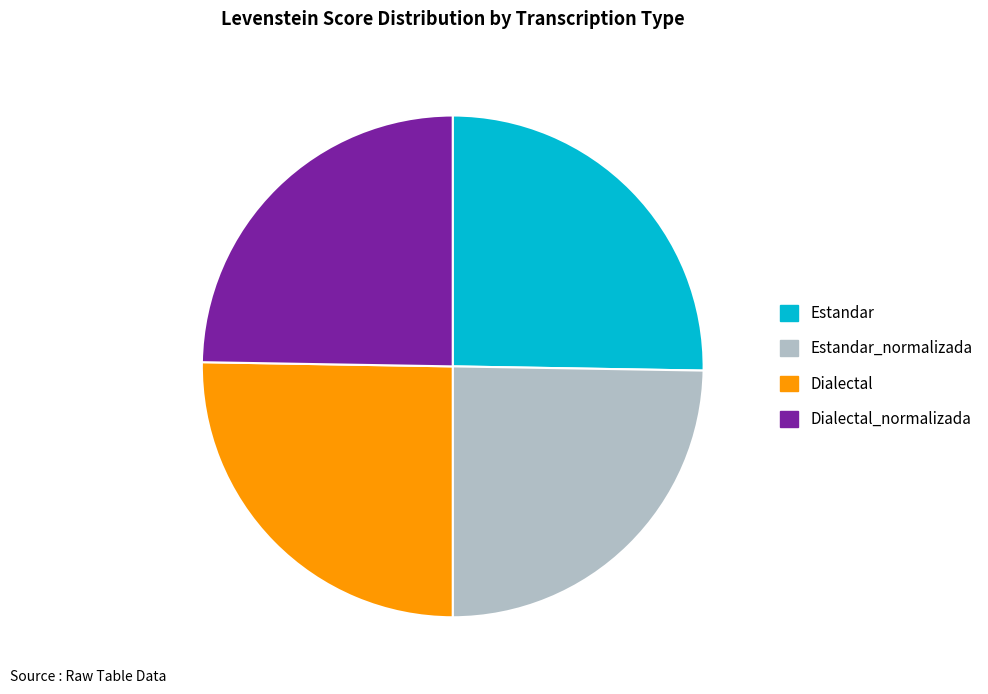

Which has a higher value, Estandar_normalizada or Estandar?

Estandar